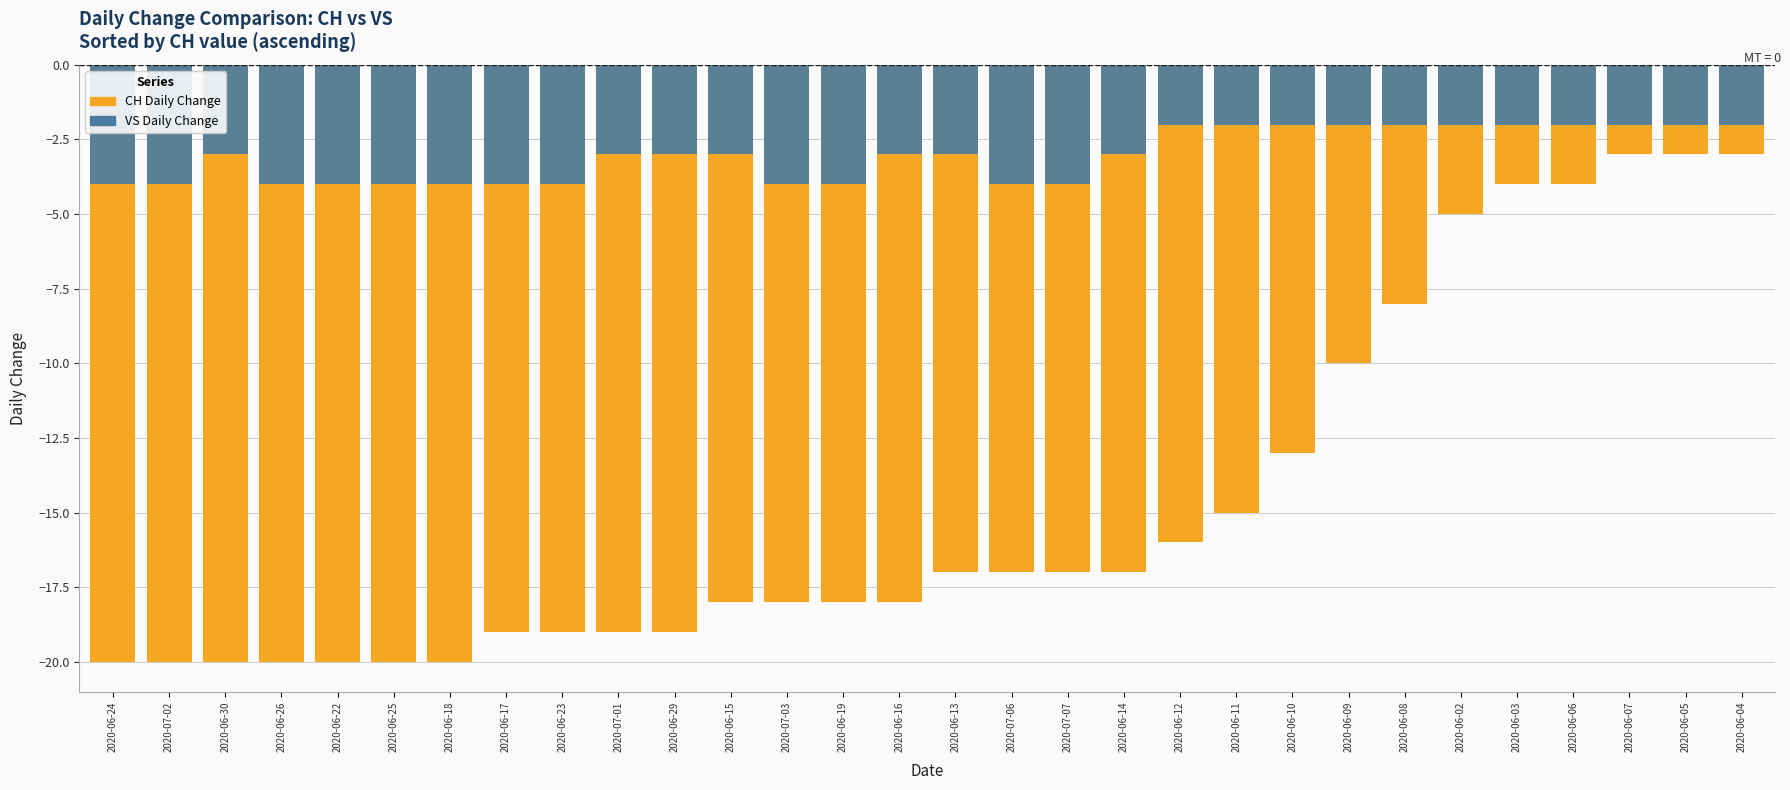

At which category is the sum across all series the highest?

2020-06-07